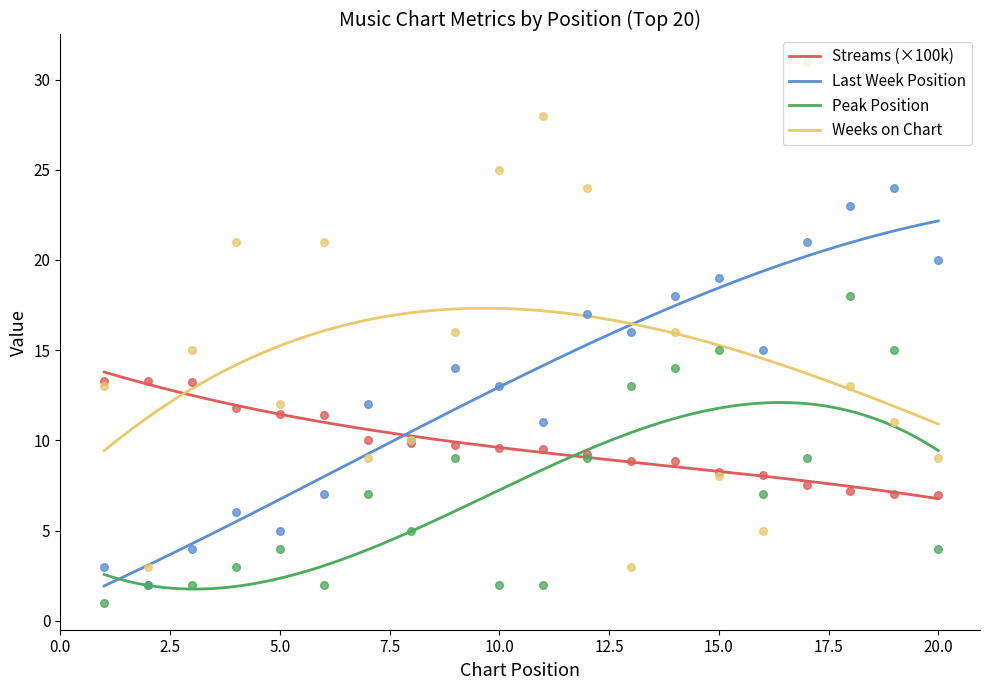

What is the total value across all series at 6?

41.4